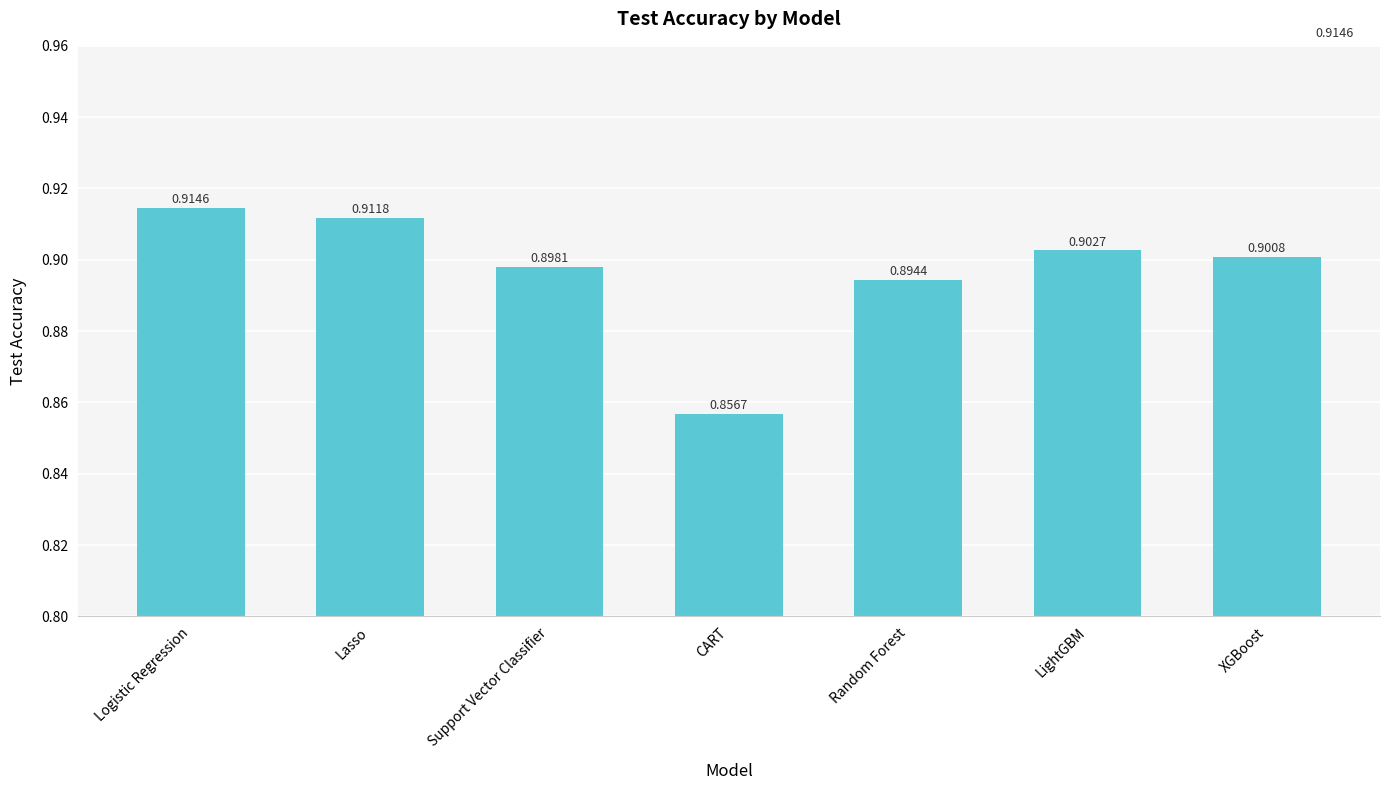

List the labels in order of value, largest first.

Logistic Regression, Lasso, LightGBM, XGBoost, Support Vector Classifier, Random Forest, CART